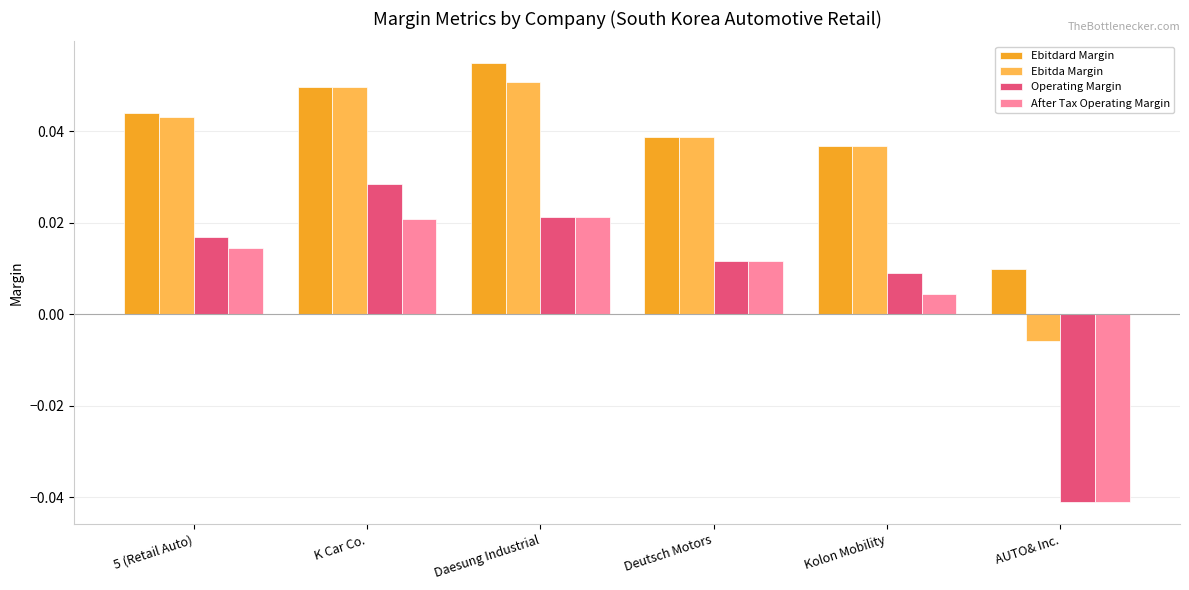

How many categories are shown in the chart?

6